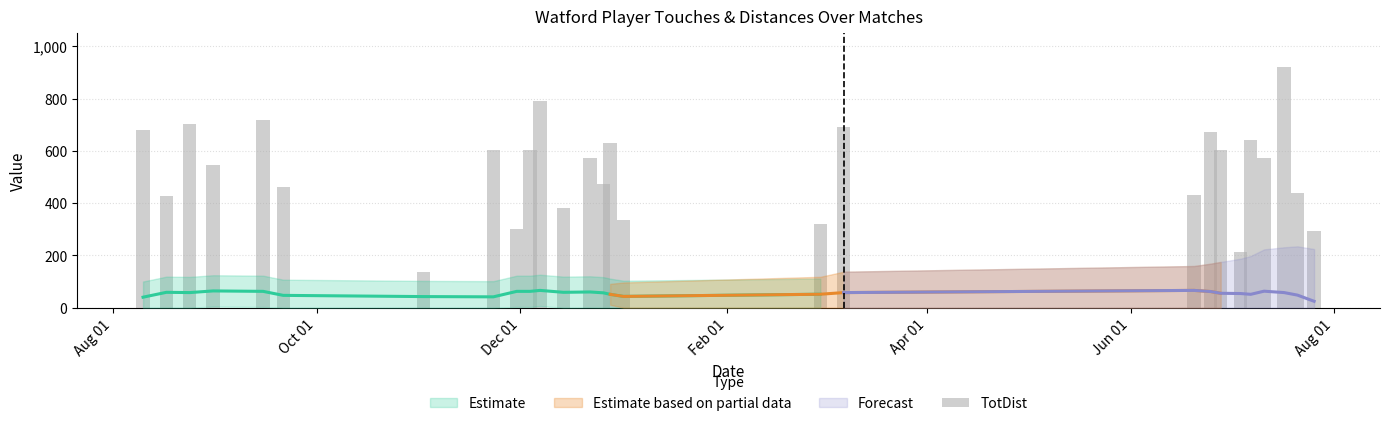

Which category has the lowest value across all series?

Aug 01